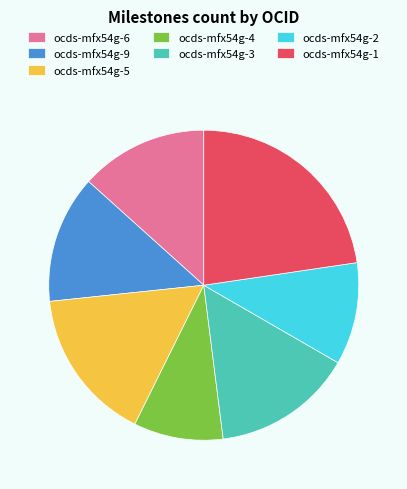

True or false: ocds-mfx54g-3 accounts for 20% of the total.

False